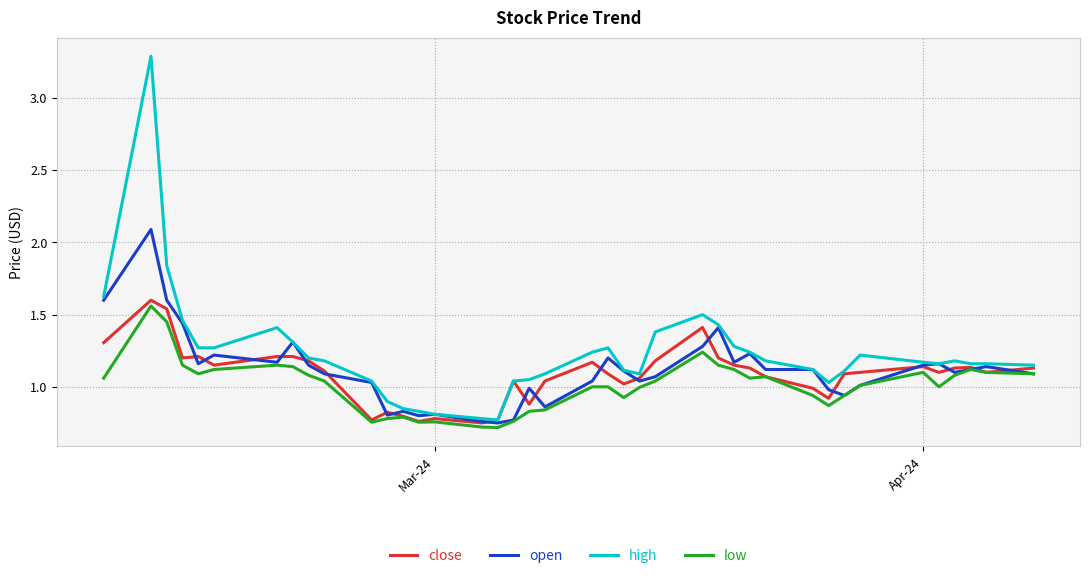

What is the maximum value for high?

3.3